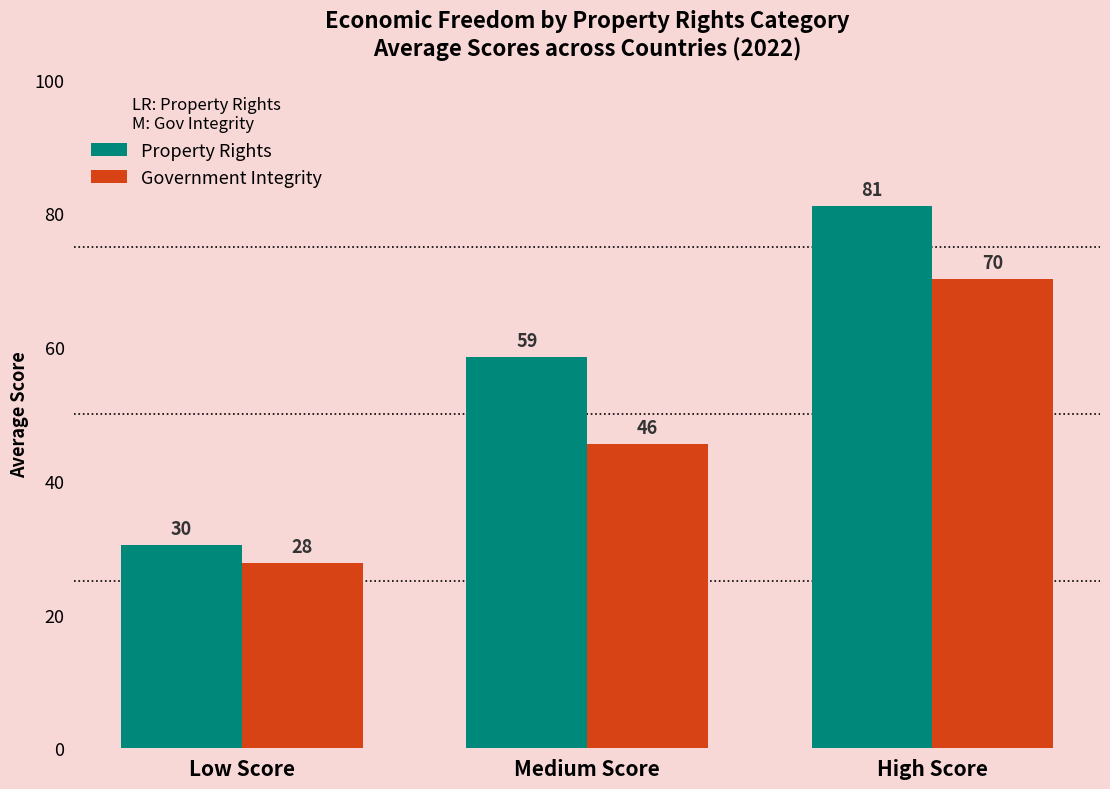

Which series has the widest spread of values?

Property Rights